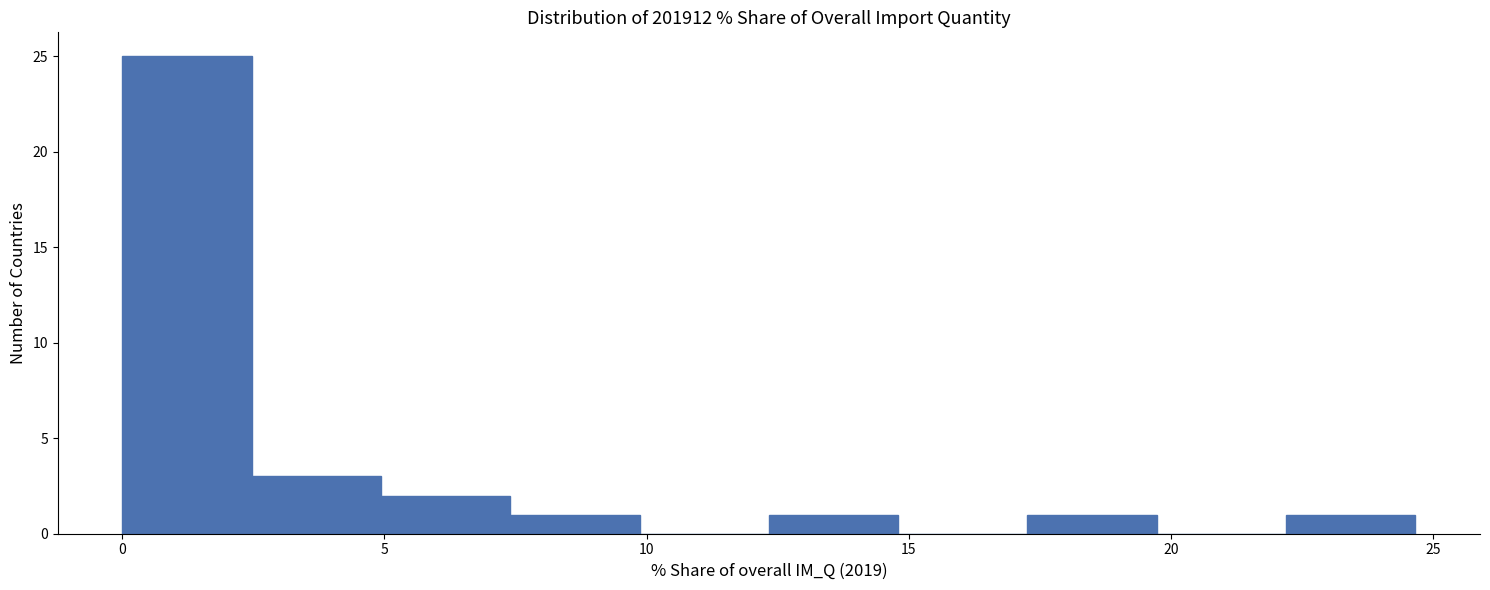

Over which range of the x-axis is the bar tallest?

0.0 to 2.5